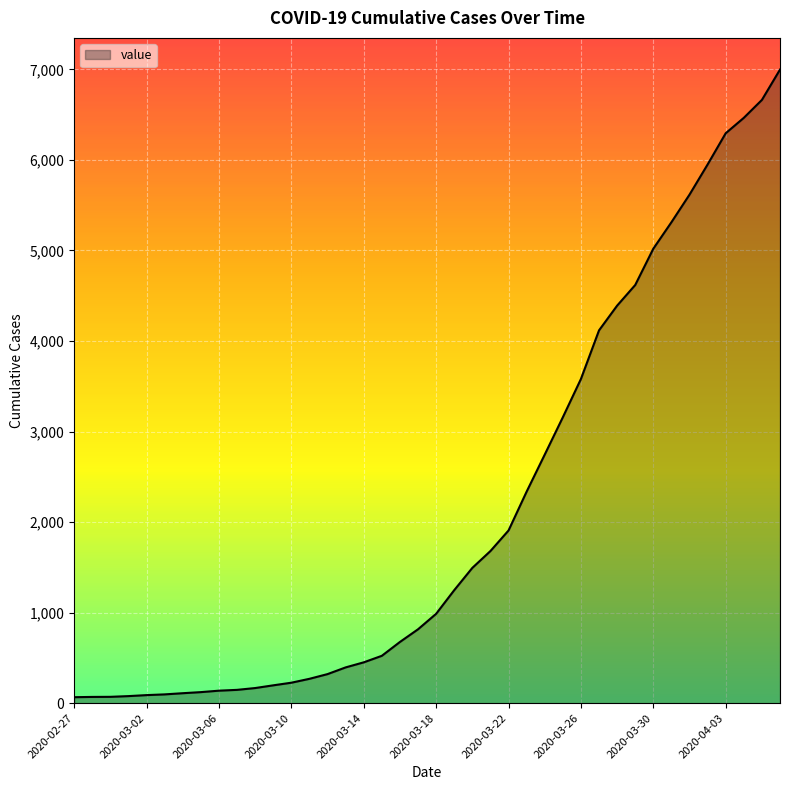

What is the greatest value displayed?

6997